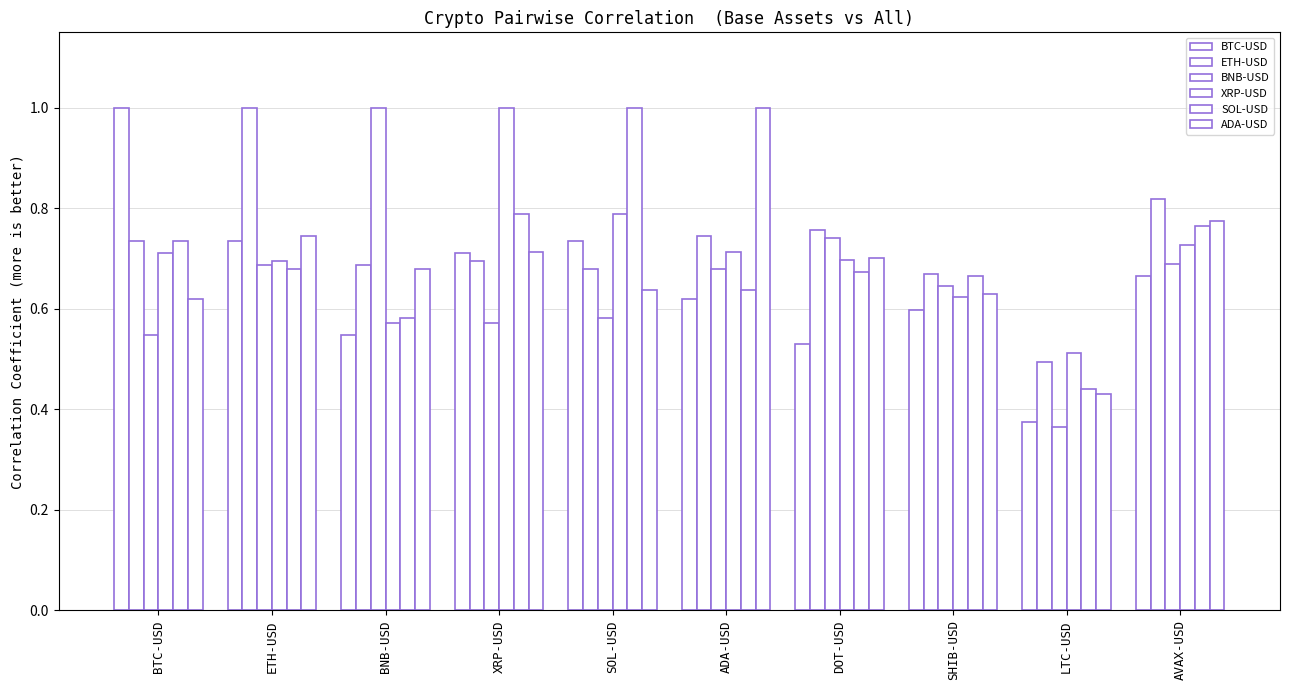

Which series has the largest total across all categories?

ETH-USD